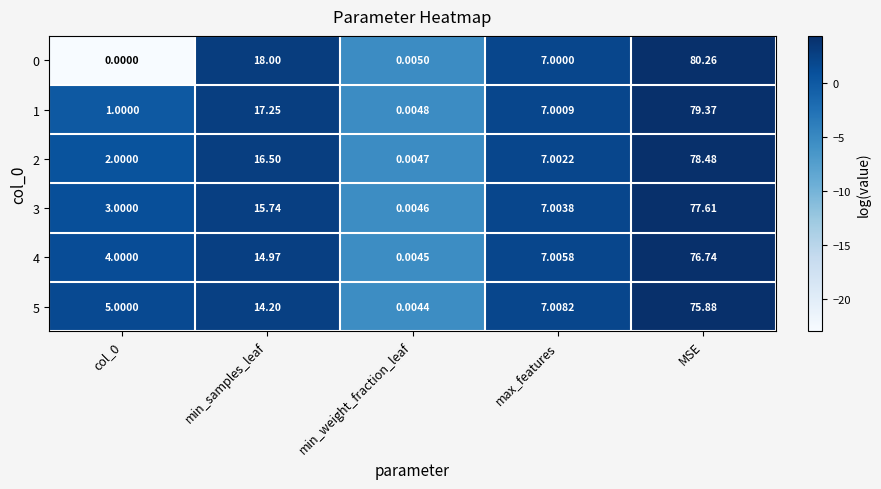

At which label is 3 closest to 38?

min_samples_leaf